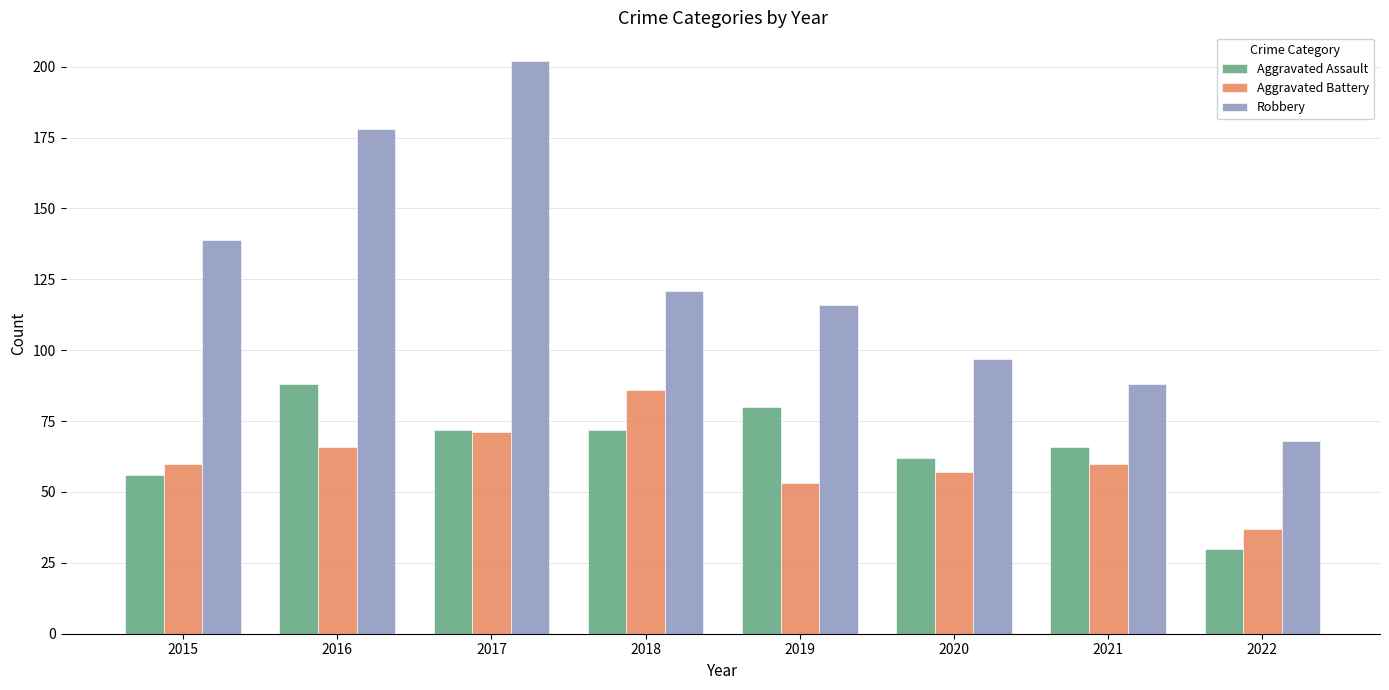

Rank the categories by Robbery value from highest to lowest.

2017, 2016, 2015, 2018, 2019, 2020, 2021, 2022